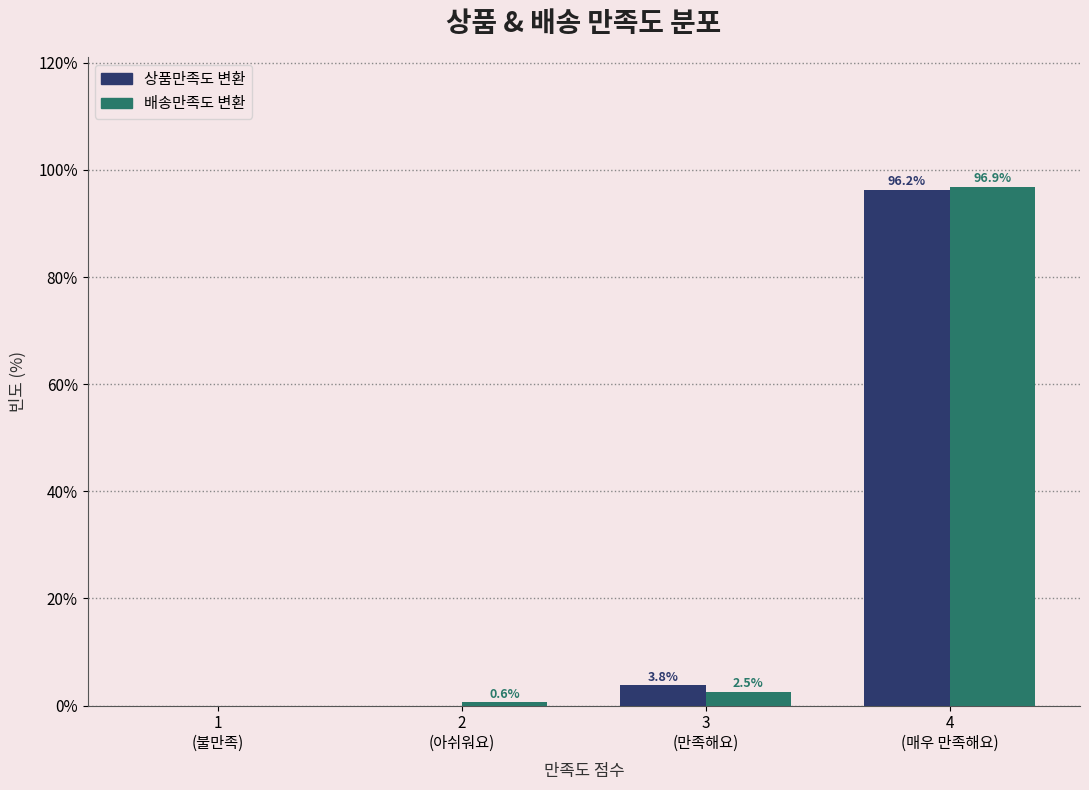

What is the maximum value for 상품만족도 변환?

96.2